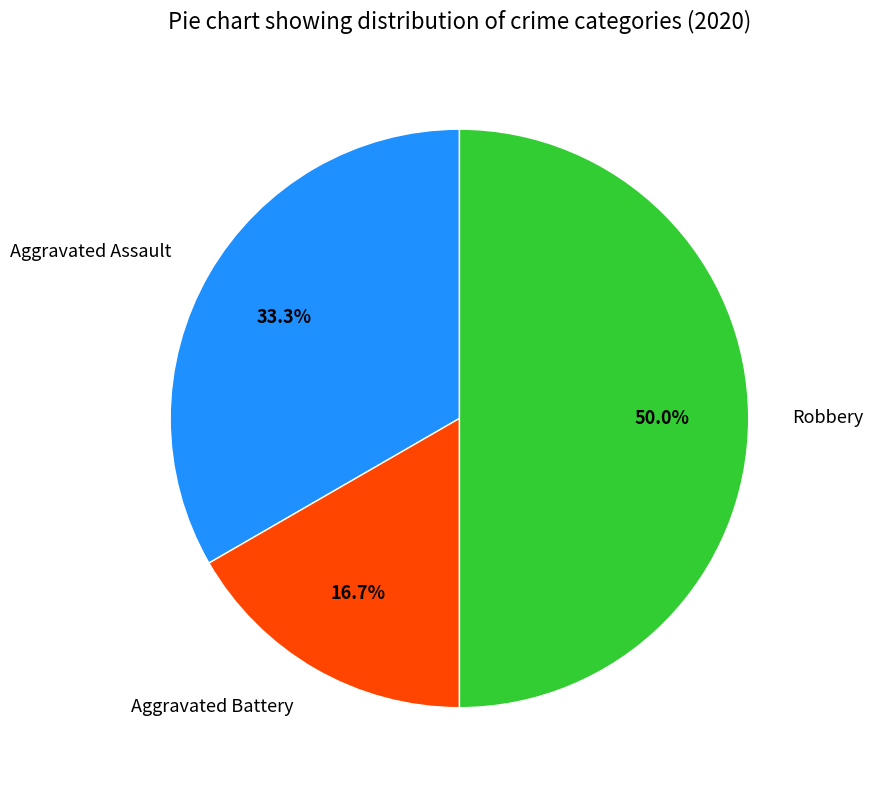

Do Aggravated Battery and Robbery together represent more than half of the pie?

Yes